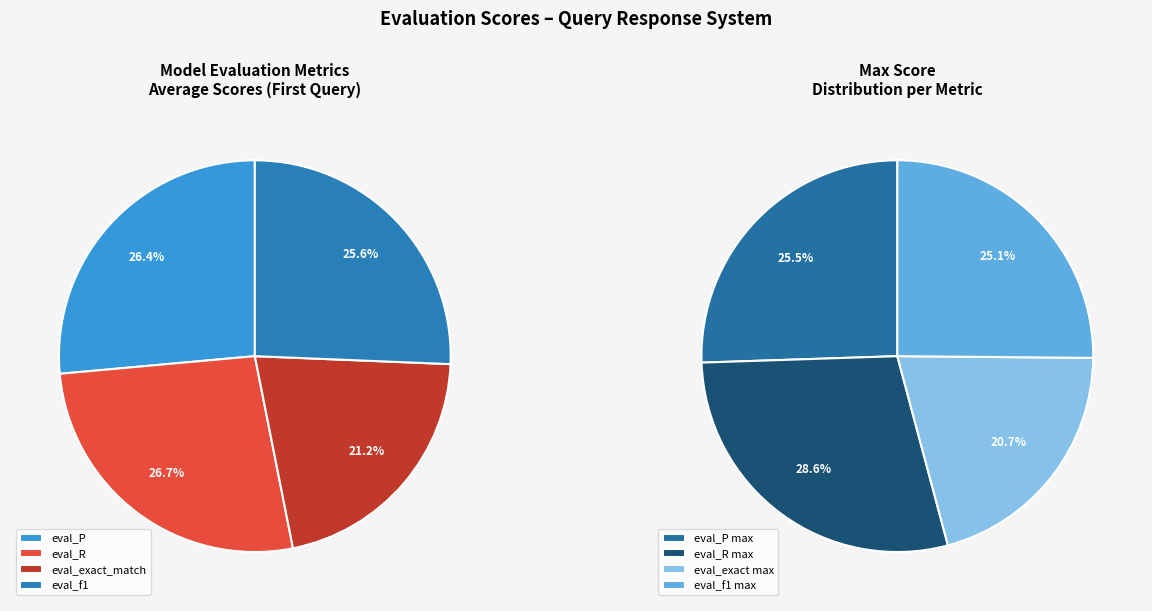

Is there any slice that represents more than half of the pie?

No